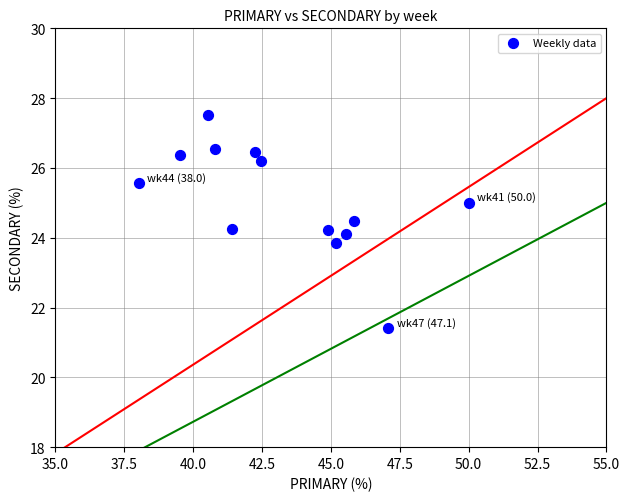

What is the range of Y values (max minus min)?

6.1